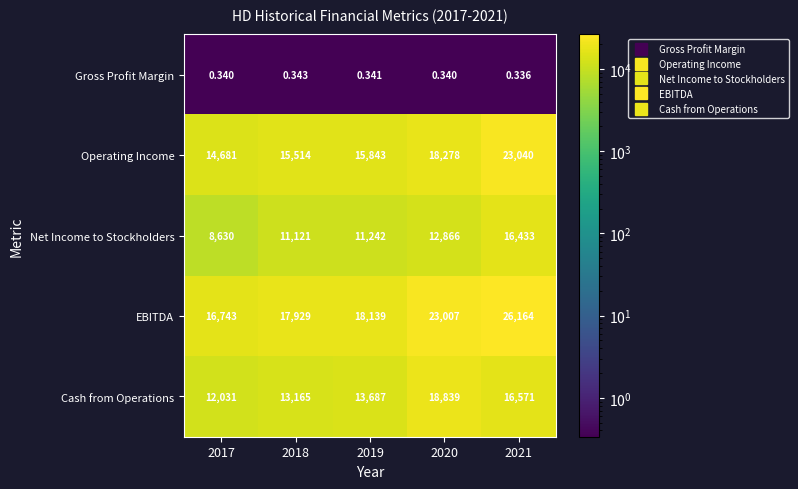

Is the value of Cash from Operations at 2017 greater than the value of Gross Profit Margin at 2017?

Yes